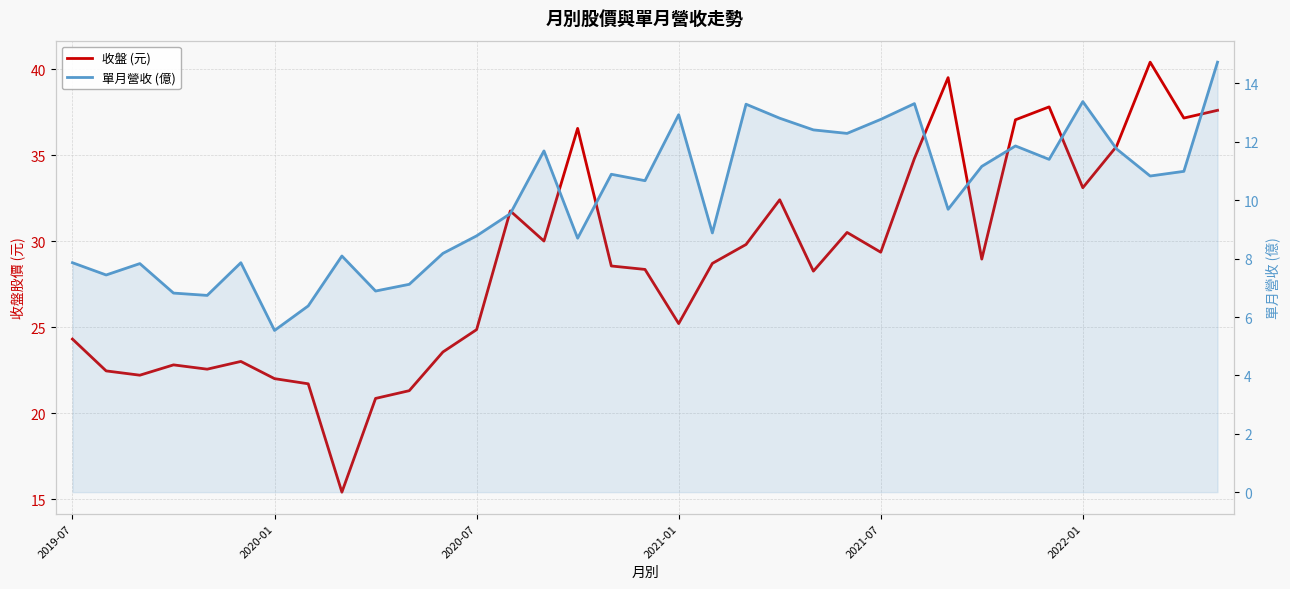

What position from the right is 9?

26